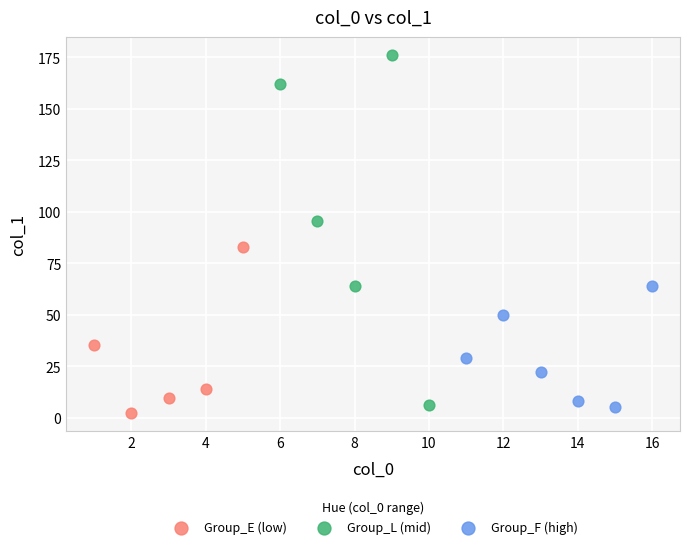

Which series contains the highest Y value?

Group_L (mid)